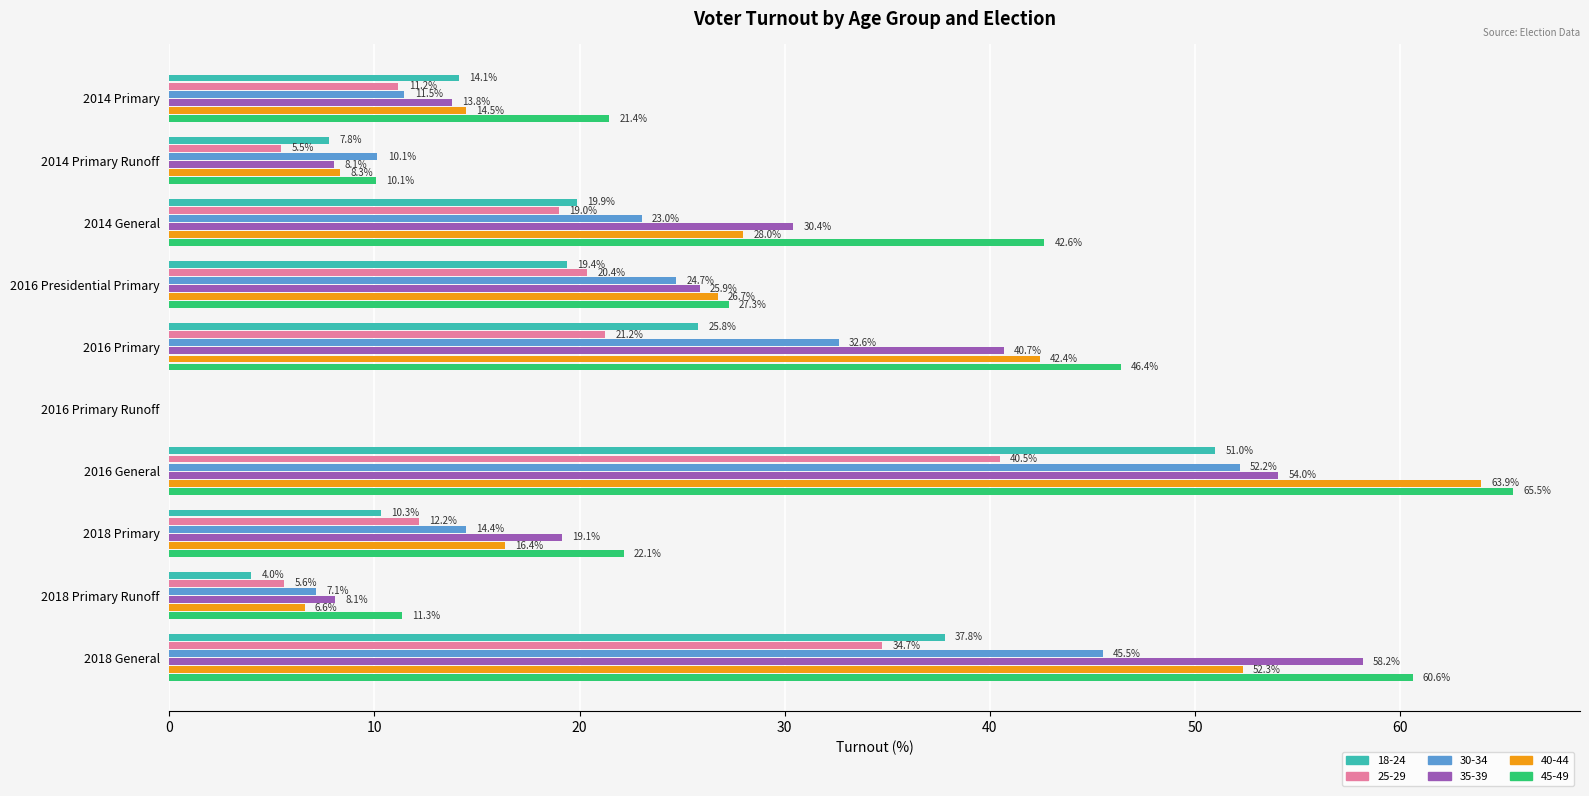

What is the spread (max minus min) of values at 2016 Primary?

25.1